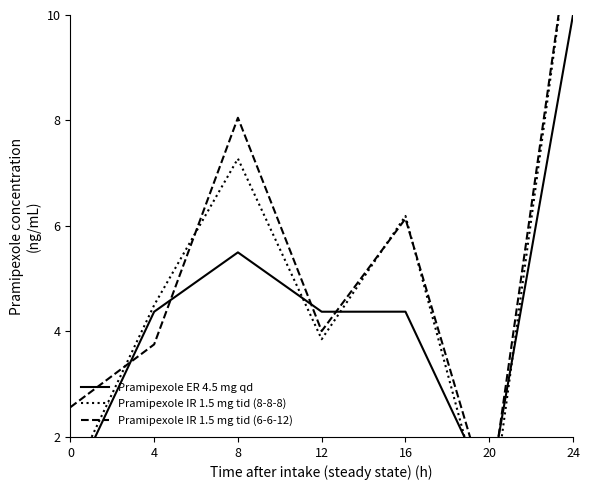

List the labels in order of Pramipexole IR 1.5 mg tid (6-6-12) value, largest first.

24, 8, 16, 12, 4, 0, 20